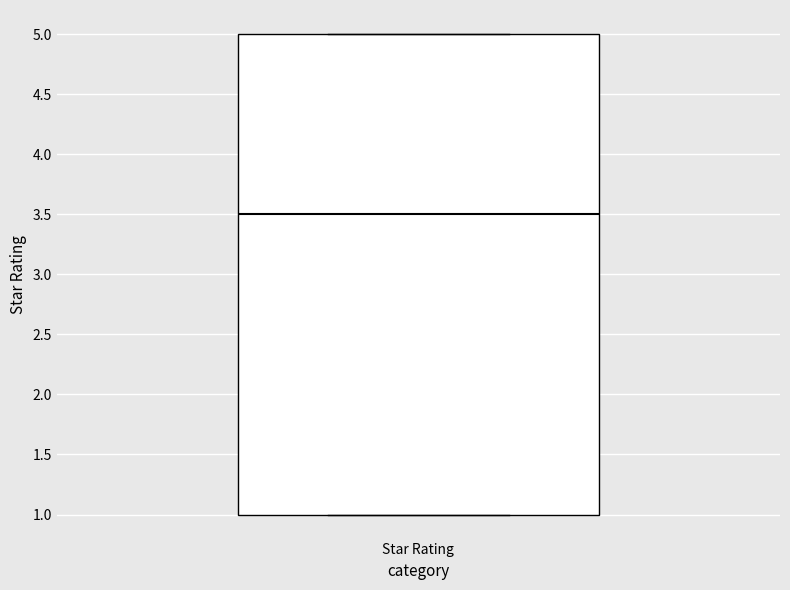

Where does the median line of the box for Star Rating sit on the y-axis? The values are not printed on the chart, so give them approximately, as read against the axis.

3.5